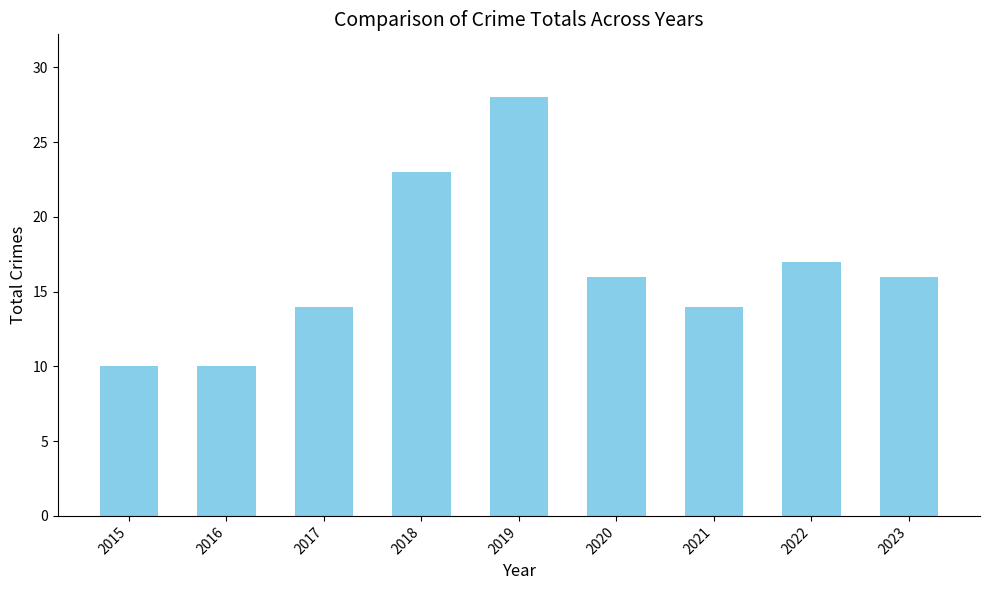

Reading left to right, what are all the values shown in this chart?

2015=10	2016=10	2017=14	2018=23	2019=28	2020=16	2021=14	2022=17	2023=16